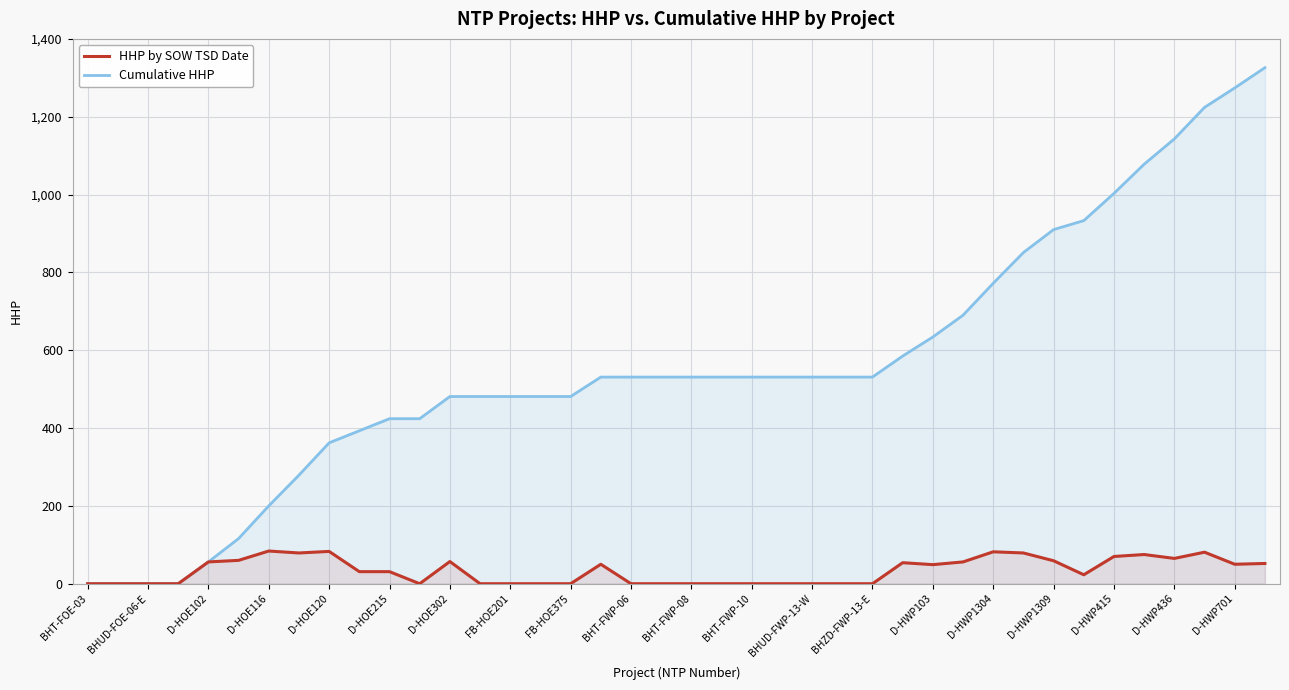

Which category has the lowest value in the Cumulative HHP series?

BHT-FOE-03